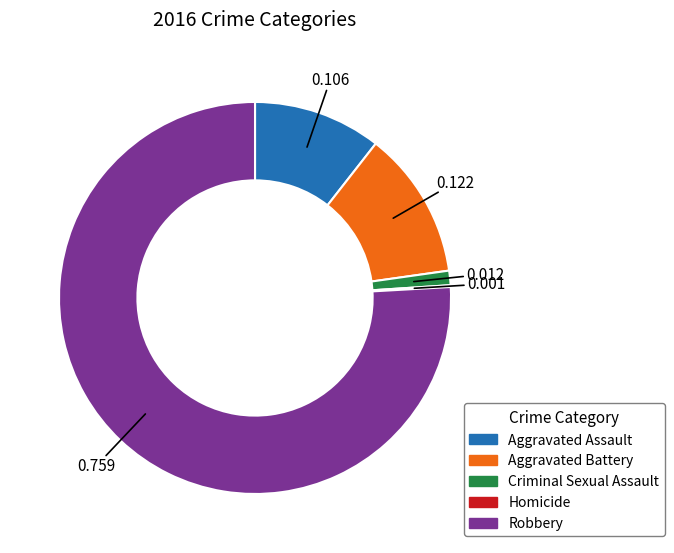

Which has a higher value, Robbery or Aggravated Battery?

Robbery